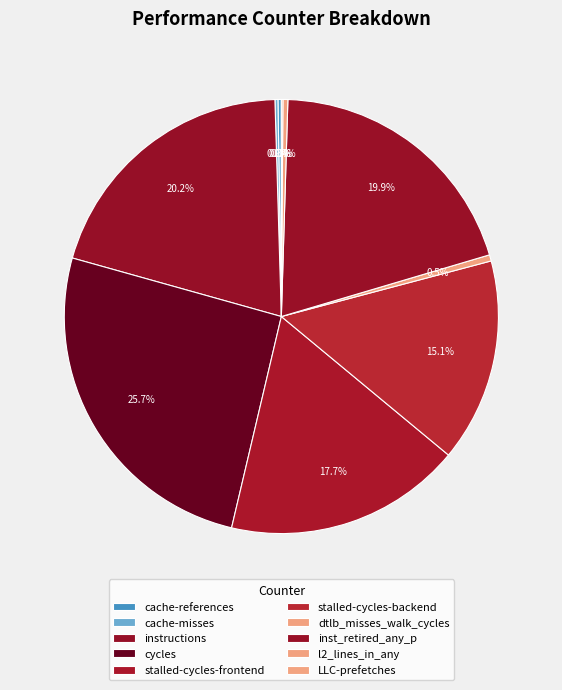

What is the smallest slice in the pie chart?

LLC-prefetches